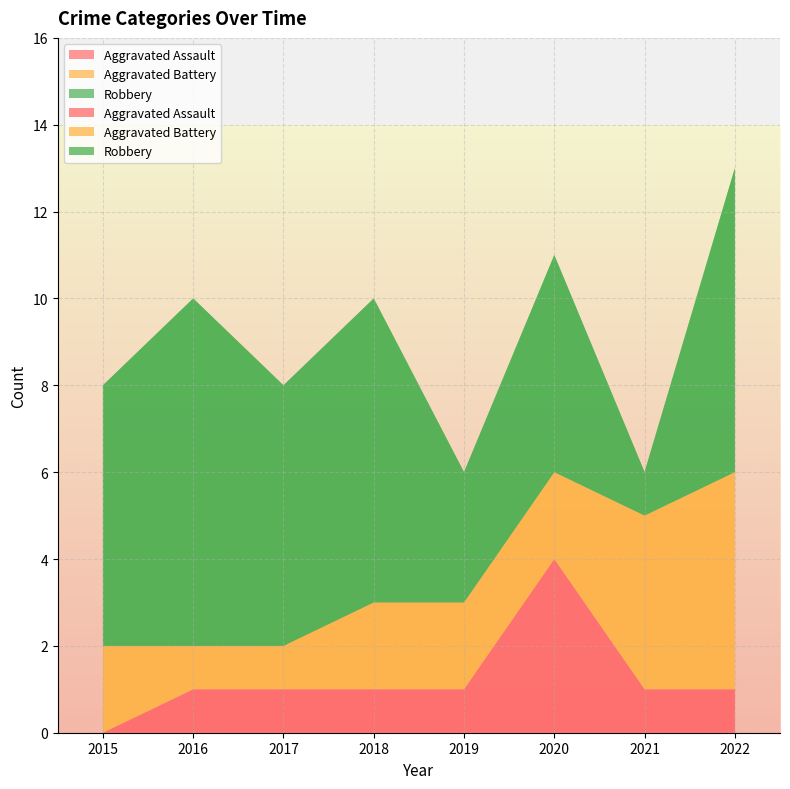

Reading right to left, transcribe all the data shown in this chart.

Aggravated Assault: 2022=1	2021=1	2020=4	2019=1	2018=1	2017=1	2016=1	2015=0
Aggravated Battery: 2022=5	2021=4	2020=2	2019=2	2018=2	2017=1	2016=1	2015=2
Robbery: 2022=7	2021=1	2020=5	2019=3	2018=7	2017=6	2016=8	2015=6